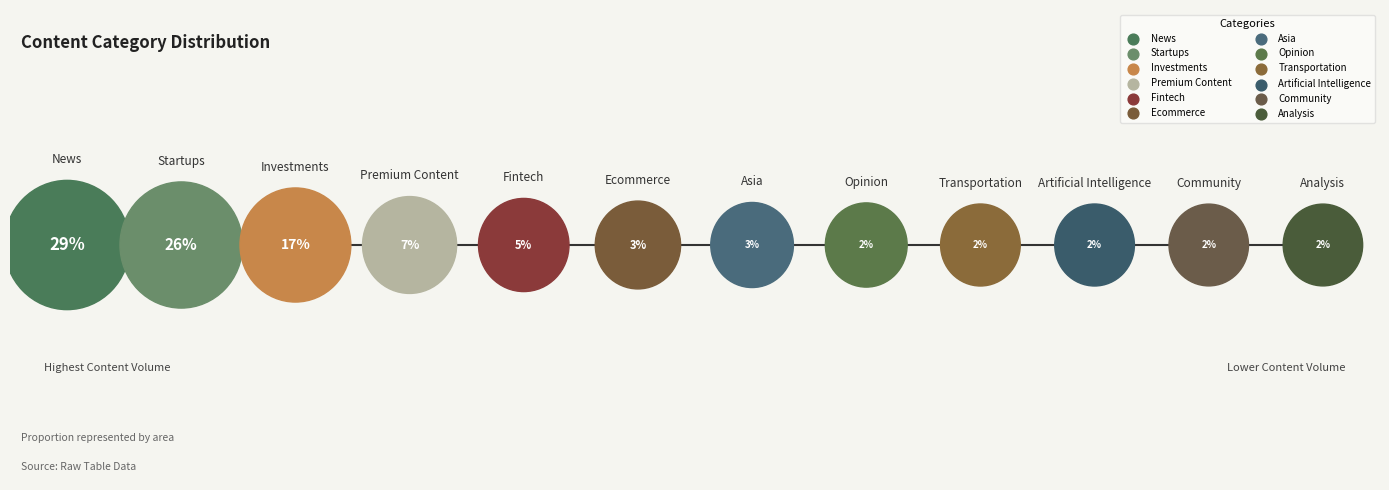

True or false: Premium Content accounts for 19% of the total.

False